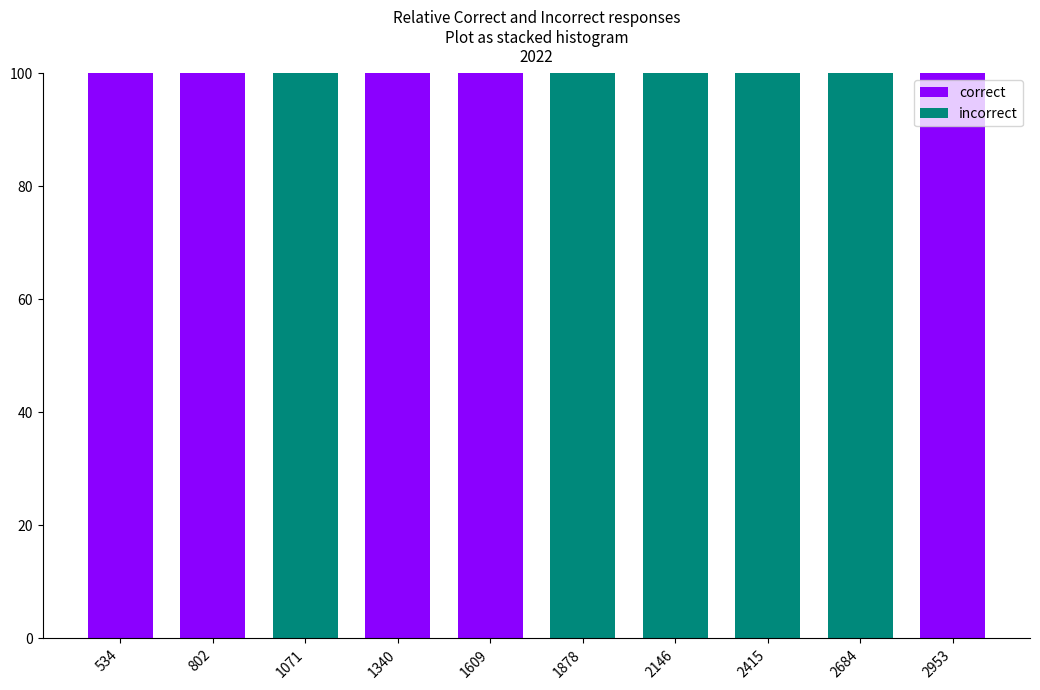

Reading right to left, transcribe the values for correct.

2953=100	2684=0	2415=0	2146=0	1878=0	1609=100	1340=100	1071=0	802=100	534=100